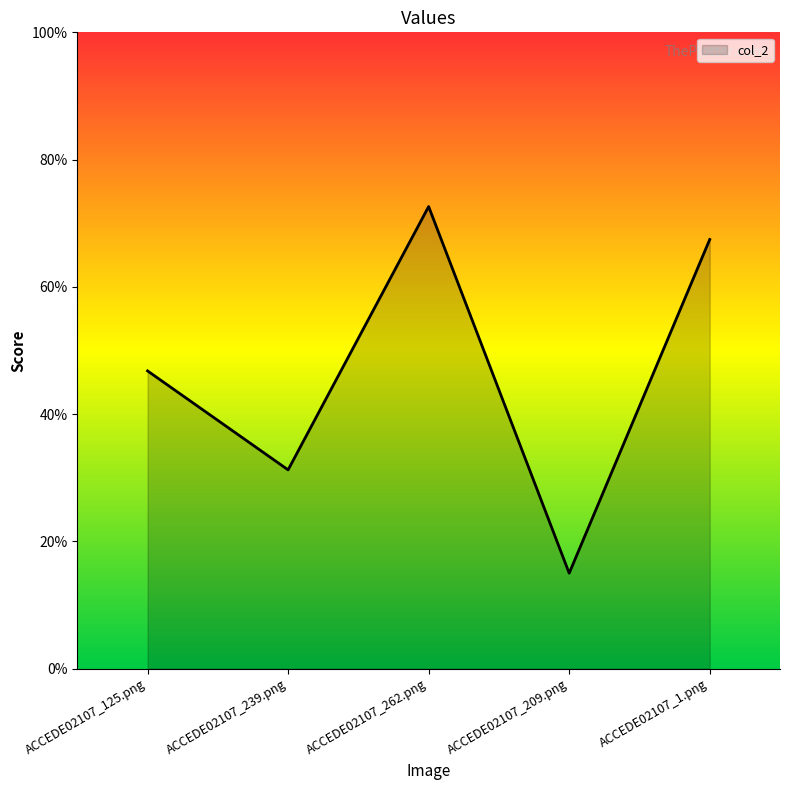

What is the label of the 1st point from the left?

ACCEDE02107_125.png